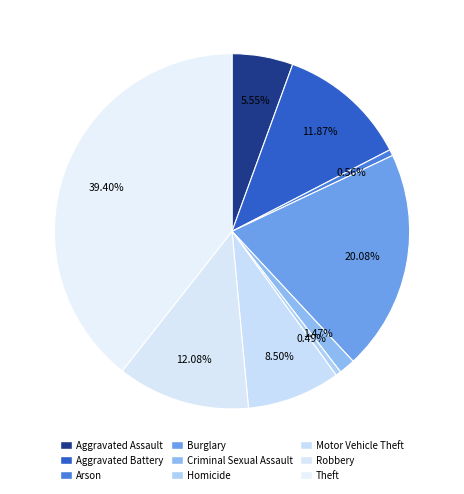

How many segments does this pie chart have?

9